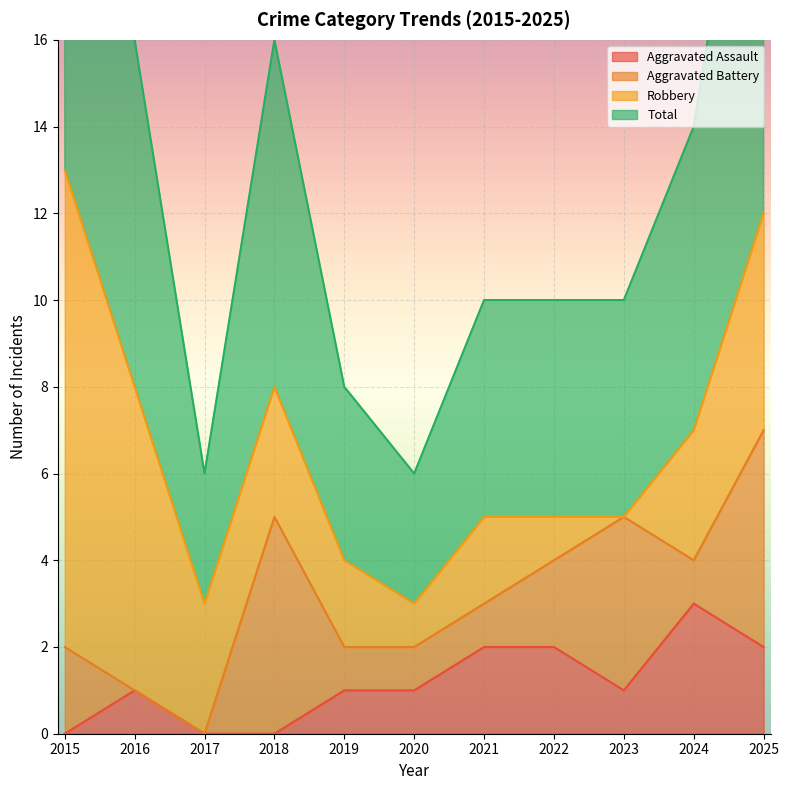

The Aggravated Assault series shows 2 at 2020. True or false?

False